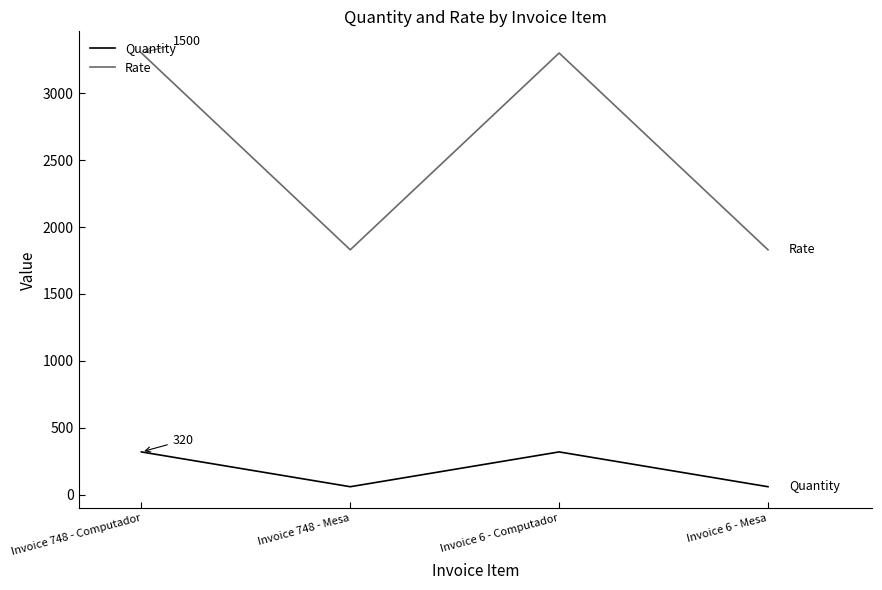

What is the average value of the Rate series?

2565